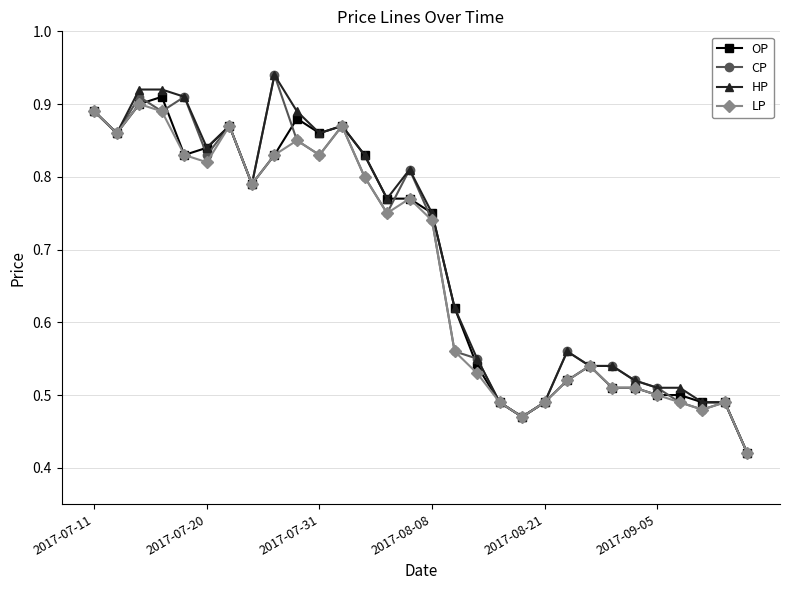

True or false: HP has more than 2 interior local peaks.

True